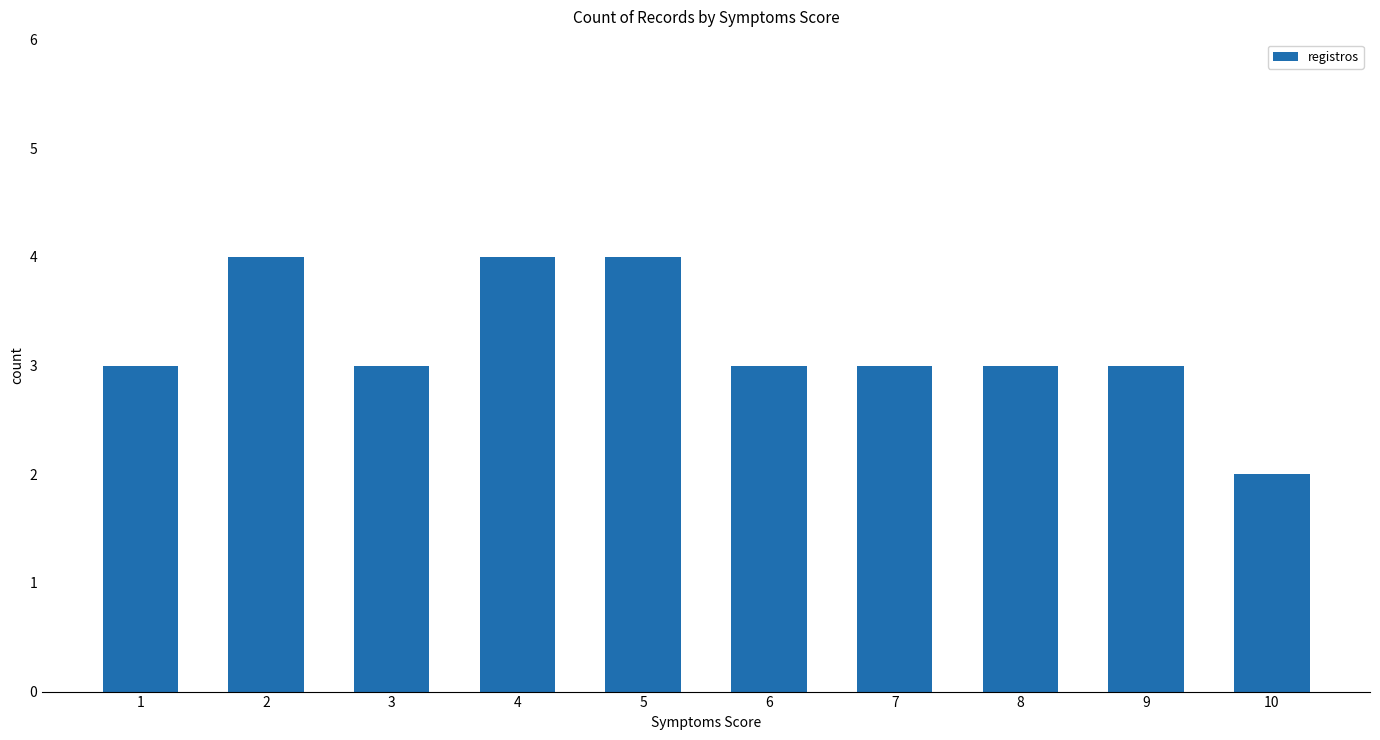

How many series are shown in this chart?

1